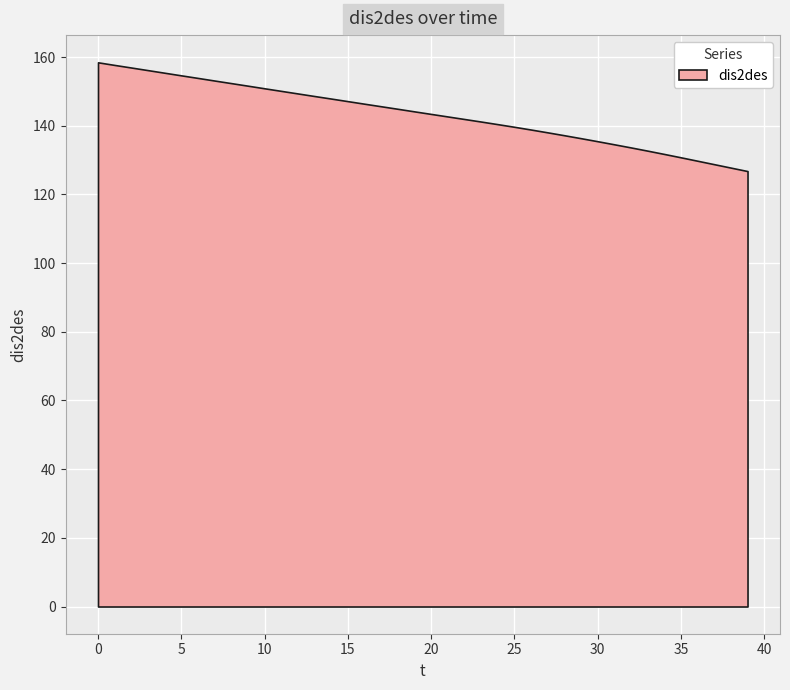

What is the difference between the maximum and second lowest values?

30.7